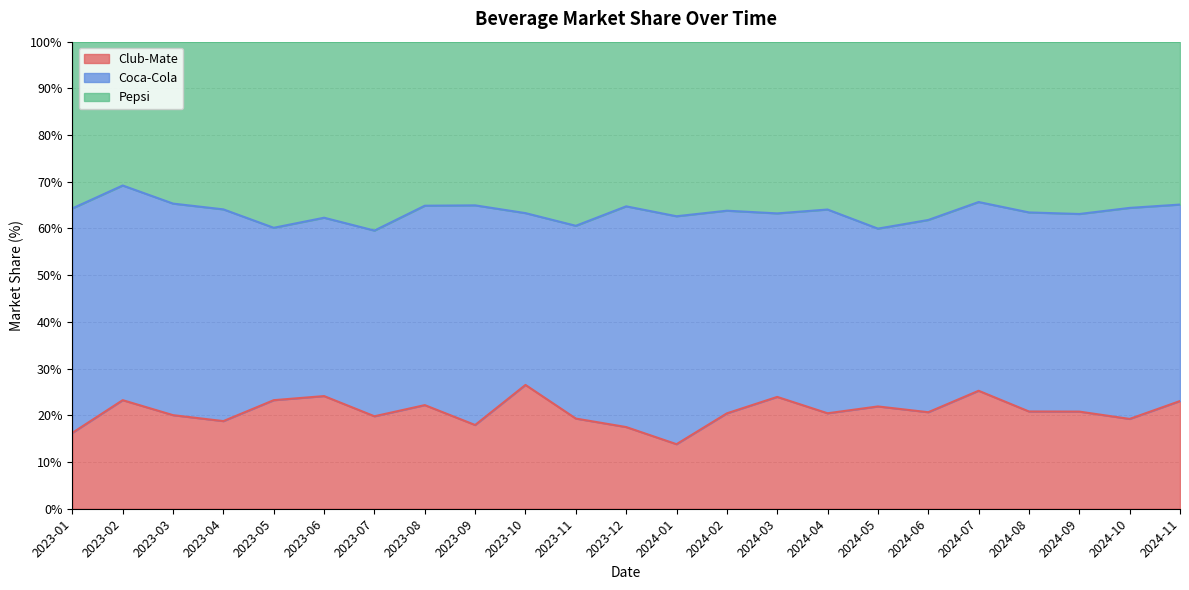

How many interior local valleys does the Pepsi series have?

7